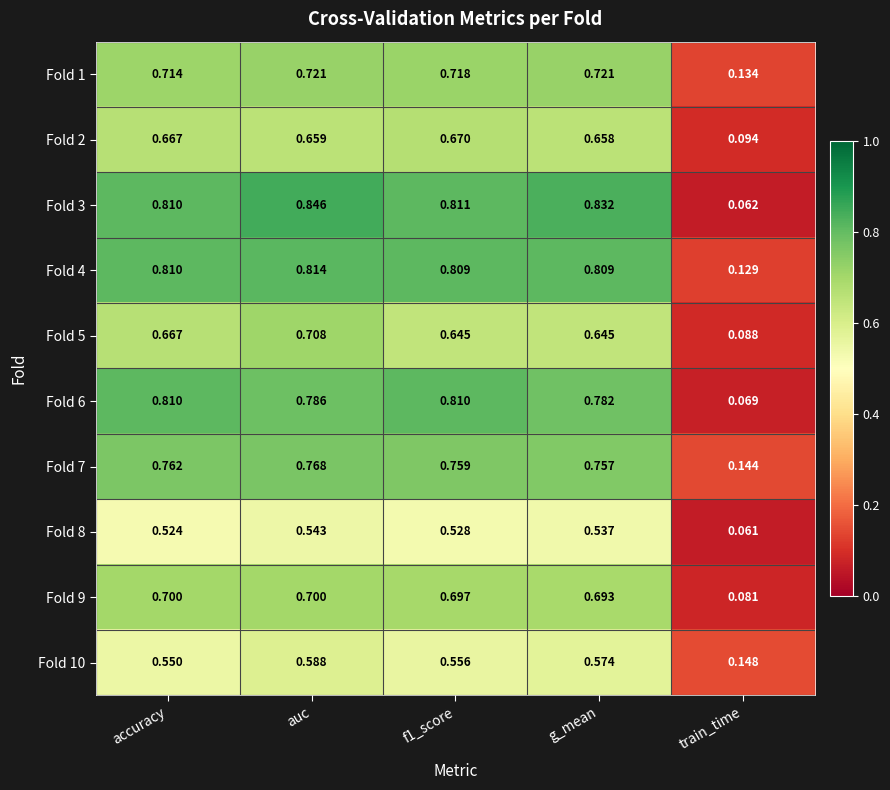

What is the spread (max minus min) of values at accuracy?

0.3